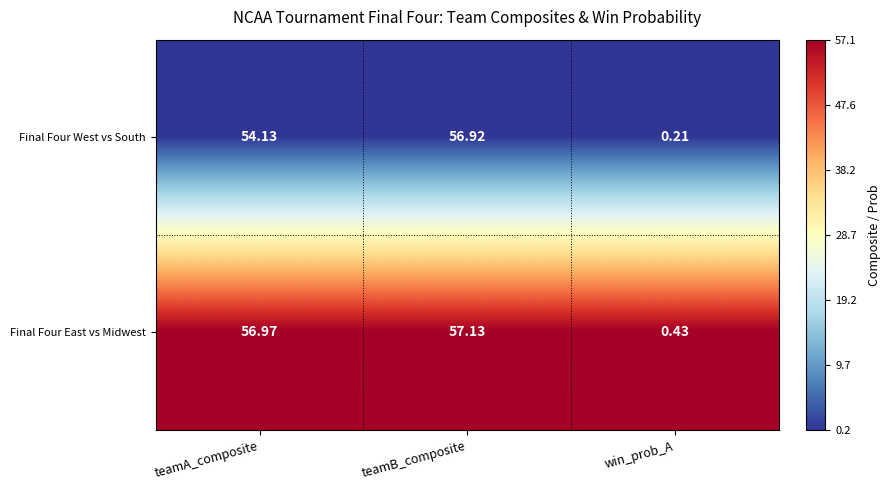

Rank the series by their maximum value, from lowest to highest.

Final Four West vs South, Final Four East vs Midwest